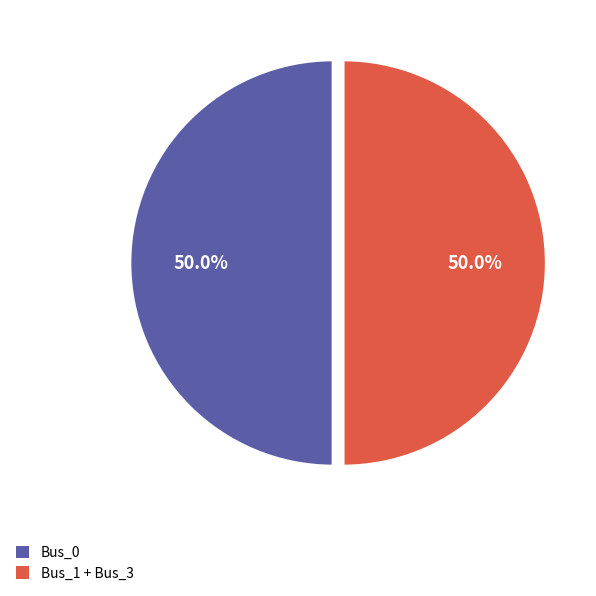

Is the sum of Bus_0 and Bus_1 + Bus_3 greater than half?

Yes